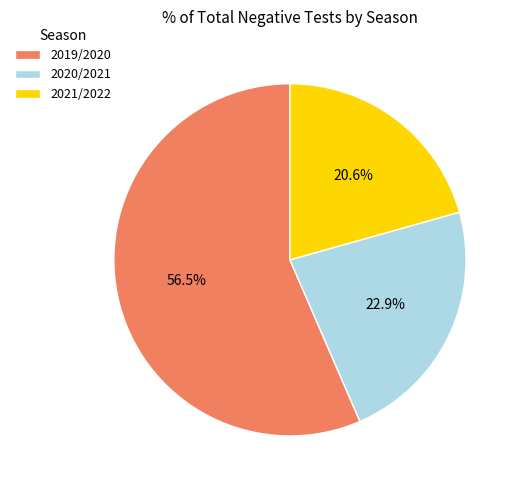

Approximately how many times larger is the value at 2019/2020 compared to 2021/2022?

2.7